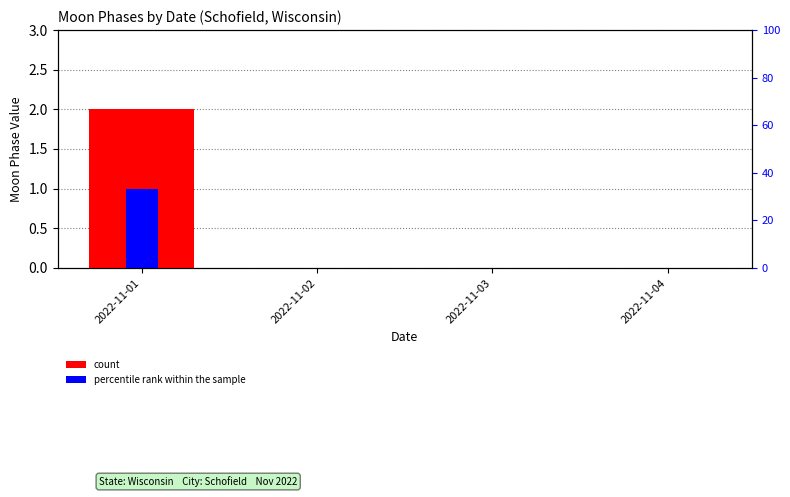

What are all the series names shown in the legend?

count, percentile rank within the sample